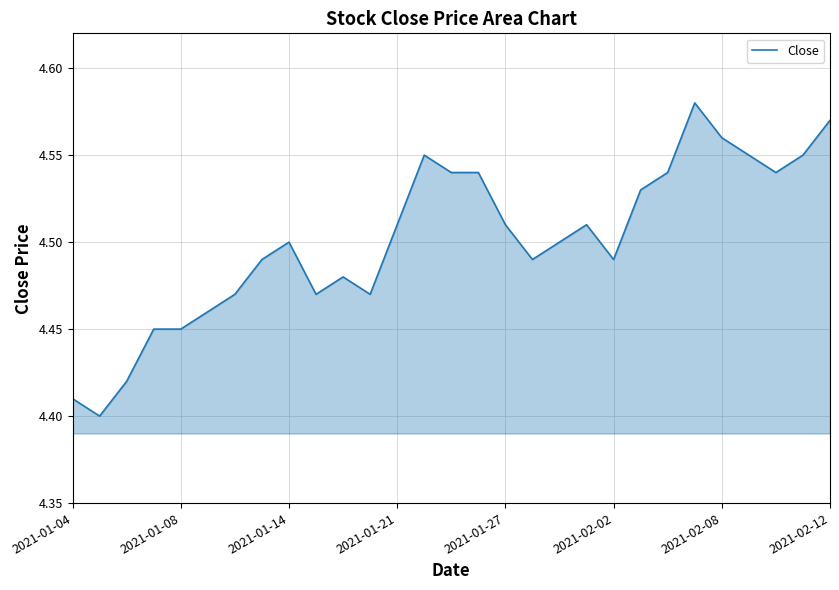

Approximately how many times larger is the value at 2021-02-08 compared to 2021-01-21?

1.0